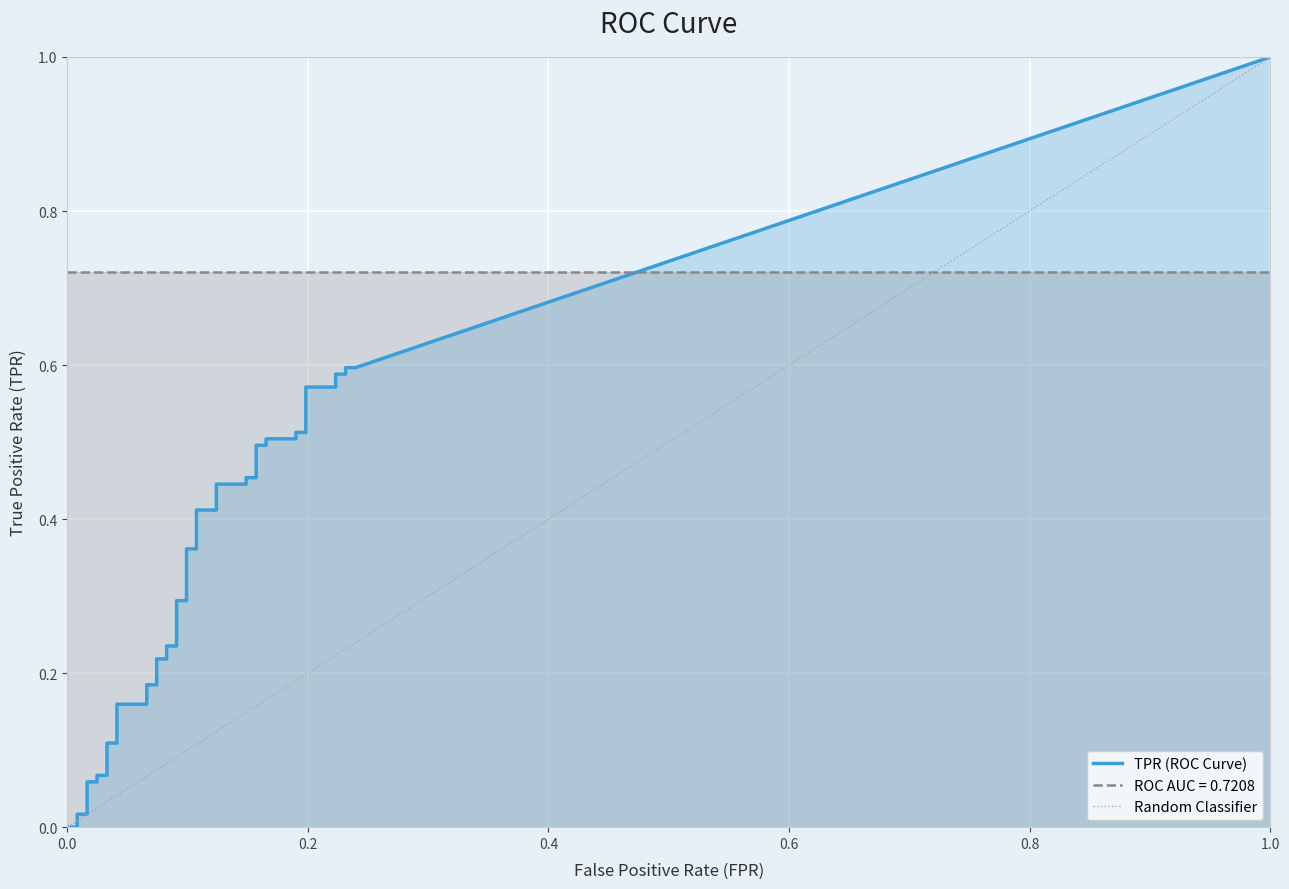

True or false: roc_auc has more than 2 interior local peaks.

False